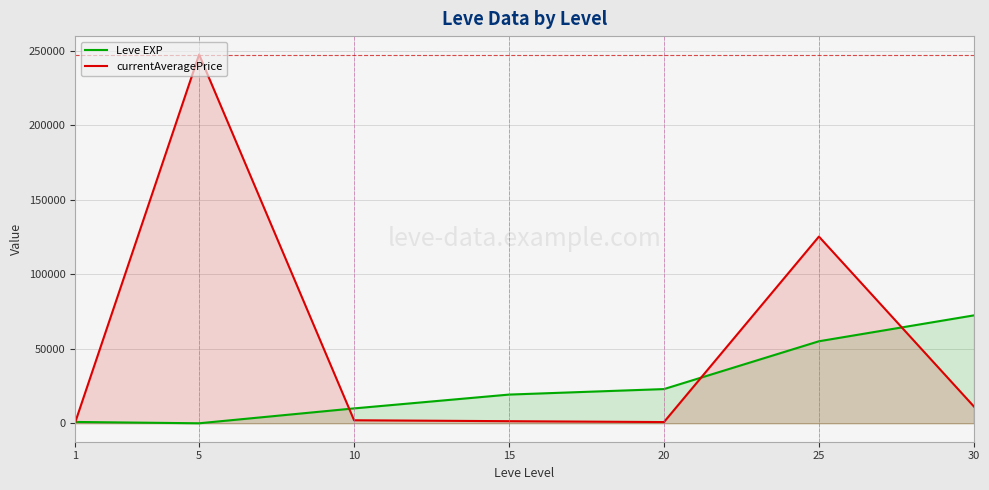

Reading left to right, transcribe all the data shown in this chart.

Leve EXP: 900.0	6.0	9990.0	19270.0	22960.0	55060.0	72430.0
currentAveragePrice: 542.6	247500.0	2032.2	1405.6	826.1	125320.0	11285.5